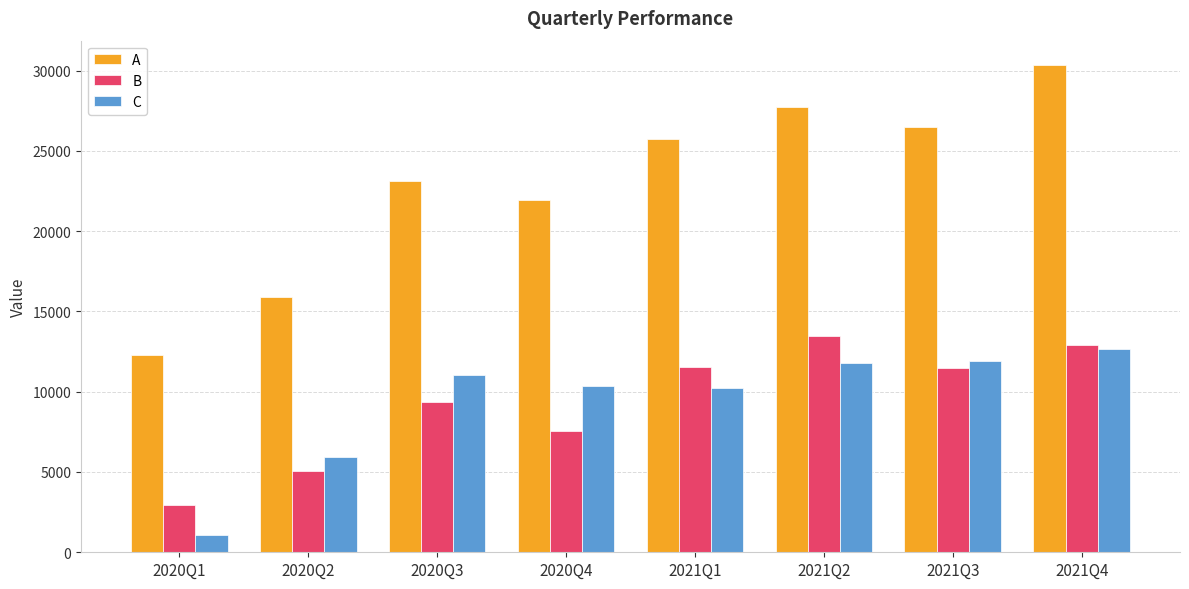

True or false: A has a value of 14656.8 at 2021Q1.

False